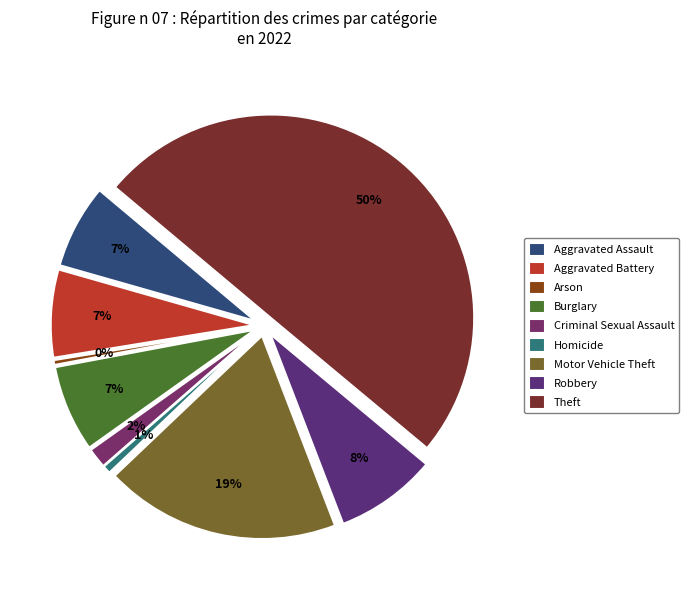

To the nearest percent, what percentage of the pie is Criminal Sexual Assault?

2%